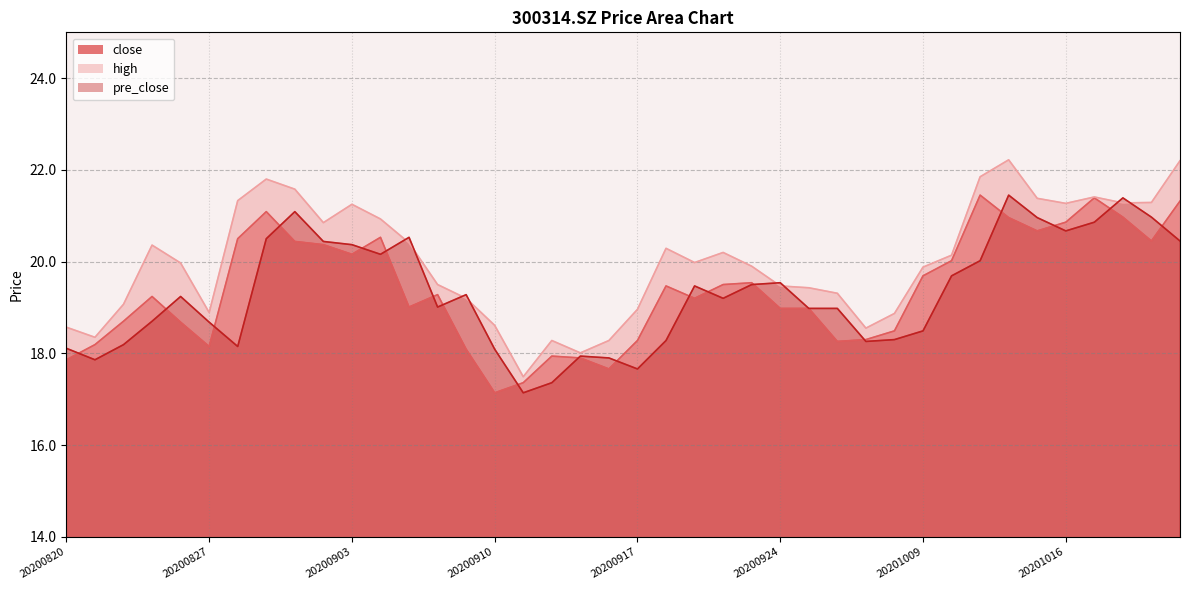

Reading right to left, what are all the values shown in this chart?

close: 20201022=21.3	20201021=20.4	20201020=21.0	20201019=21.4	20201016=20.9	20201015=20.7	20201014=21.0	20201013=21.4	20201012=20.0	20201009=19.7	20200930=18.5	20200929=18.3	20200928=18.3	20200925=19.0	20200924=19.0	20200923=19.5	20200922=19.5	20200921=19.2	20200918=19.5	20200917=18.3	20200916=17.7	20200915=17.9	20200914=17.9	20200911=17.4	20200910=17.1	20200909=18.1	20200908=19.3	20200907=19.0	20200904=20.5	20200903=20.2	20200902=20.4	20200901=20.4	20200831=21.1	20200828=20.5	20200827=18.1	20200826=18.7	20200825=19.2	20200824=18.7	20200821=18.2	20200820=17.9
high: 20201022=22.2	20201021=21.3	20201020=21.3	20201019=21.4	20201016=21.3	20201015=21.4	20201014=22.2	20201013=21.9	20201012=20.1	20201009=19.9	20200930=18.9	20200929=18.6	20200928=19.3	20200925=19.4	20200924=19.5	20200923=19.9	20200922=20.2	20200921=20.0	20200918=20.3	20200917=19.0	20200916=18.3	20200915=18.0	20200914=18.3	20200911=17.5	20200910=18.6	20200909=19.2	20200908=19.5	20200907=20.4	20200904=20.9	20200903=21.2	20200902=20.9	20200901=21.6	20200831=21.8	20200828=21.3	20200827=18.9	20200826=20.0	20200825=20.4	20200824=19.1	20200821=18.4	20200820=18.6
pre_close: 20201022=20.4	20201021=21.0	20201020=21.4	20201019=20.9	20201016=20.7	20201015=21.0	20201014=21.4	20201013=20.0	20201012=19.7	20201009=18.5	20200930=18.3	20200929=18.3	20200928=19.0	20200925=19.0	20200924=19.5	20200923=19.5	20200922=19.2	20200921=19.5	20200918=18.3	20200917=17.7	20200916=17.9	20200915=17.9	20200914=17.4	20200911=17.1	20200910=18.1	20200909=19.3	20200908=19.0	20200907=20.5	20200904=20.2	20200903=20.4	20200902=20.4	20200901=21.1	20200831=20.5	20200828=18.1	20200827=18.7	20200826=19.2	20200825=18.7	20200824=18.2	20200821=17.9	20200820=18.1